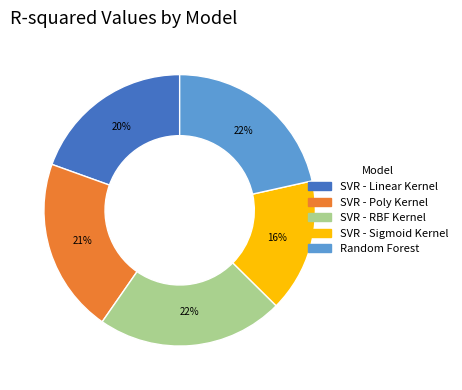

To the nearest percent, what percentage of the pie is SVR - RBF Kernel?

22%